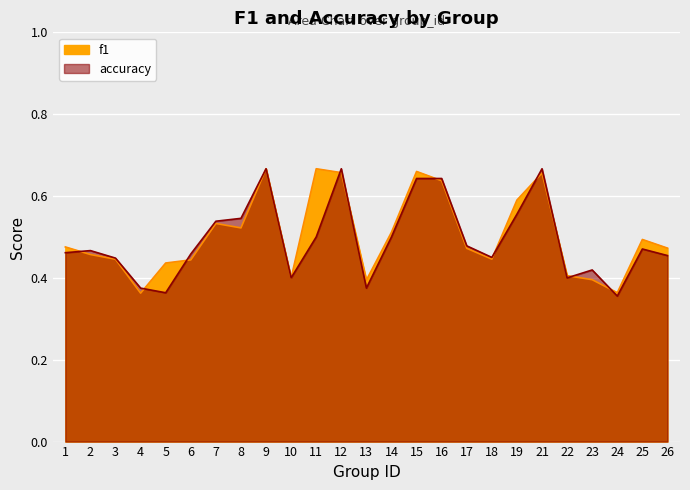

At 8, list the series in order from smallest to largest.

f1, accuracy